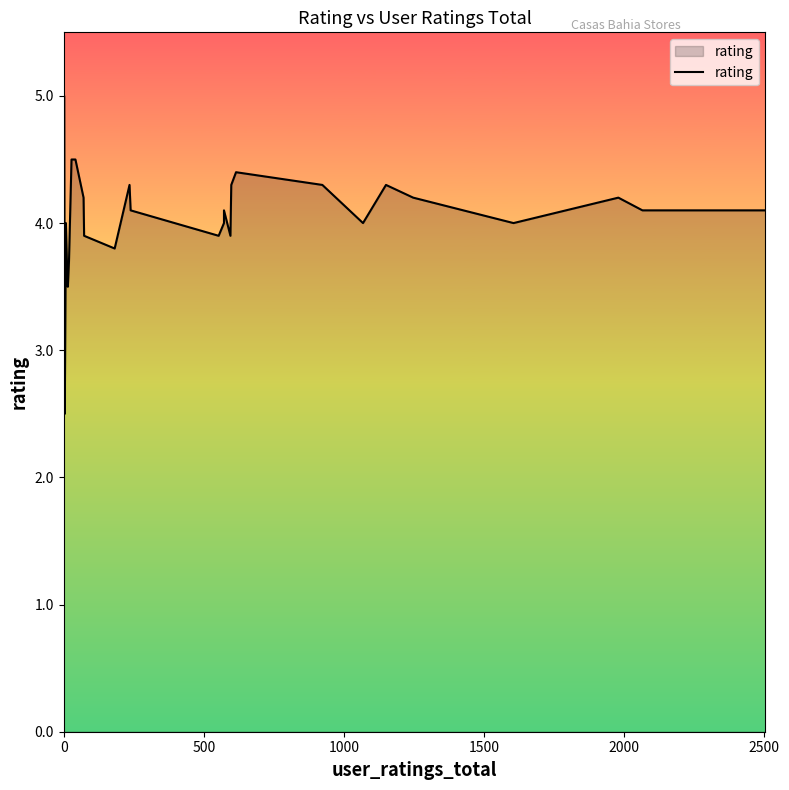

The value at 2500 is 8.4. True or false?

False